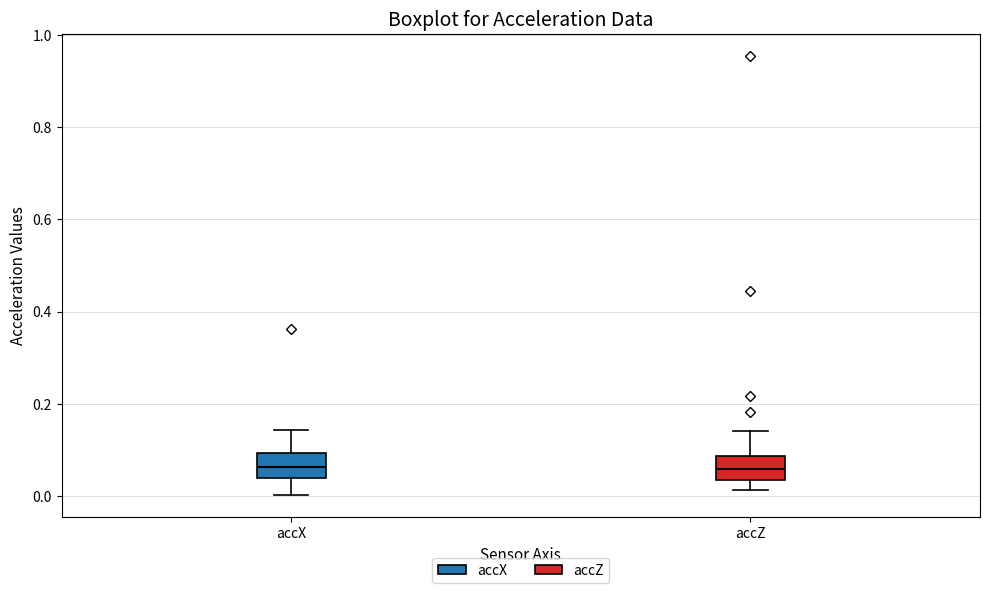

Reading left to right, transcribe this box plot: for each box, give where its median line is, the range the box spans, and where its two whiskers end, as read against the y-axis. The values are not printed on the chart, so give them approximately, as read against the axis.

accX: median 0.06, box 0.04 to 0.10, whiskers 0.00 to 0.14
accZ: median 0.06, box 0.04 to 0.08, whiskers 0.02 to 0.14